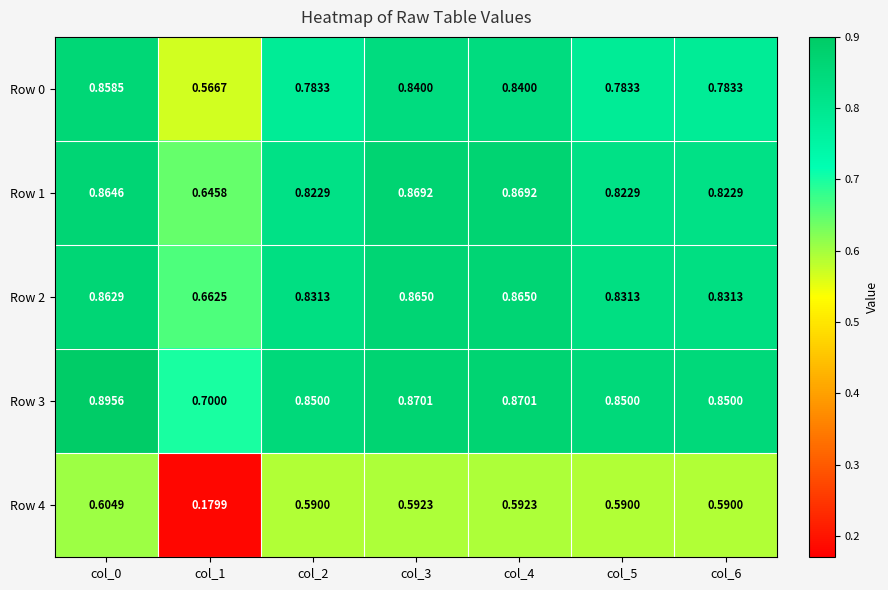

Is the value of Row 1 at col_2 greater than the value of Row 2 at col_3?

No